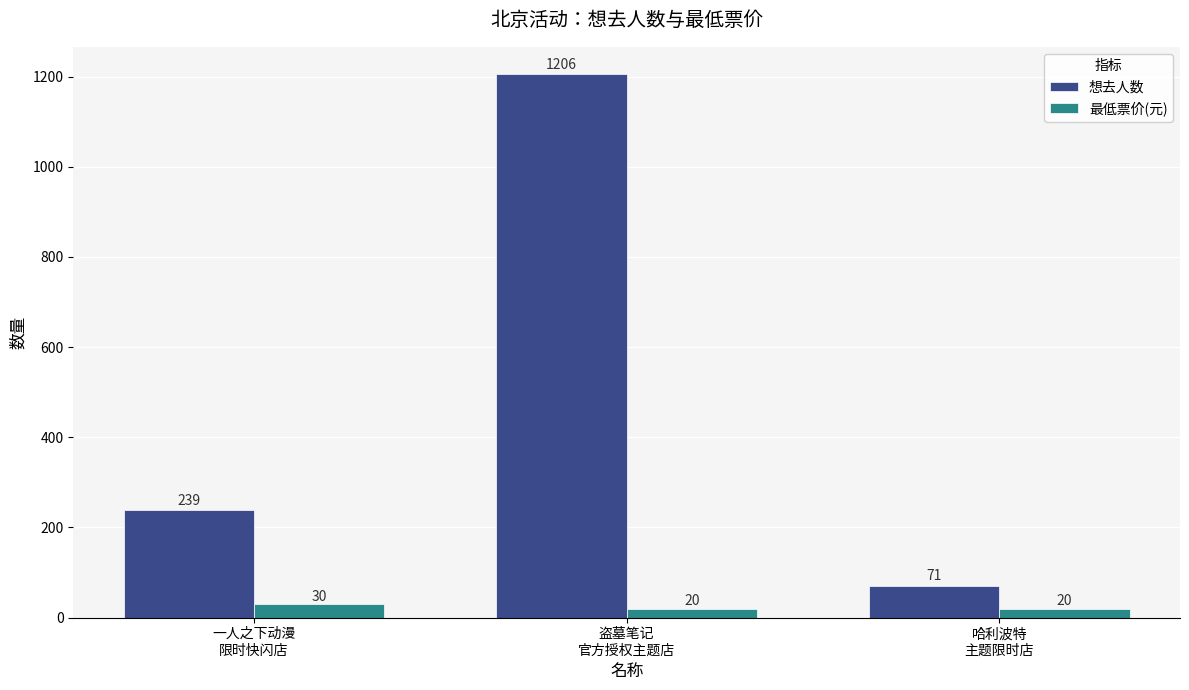

The value of 想去人数 at 一人之下动漫
限时快闪店 is 239. True or false?

True